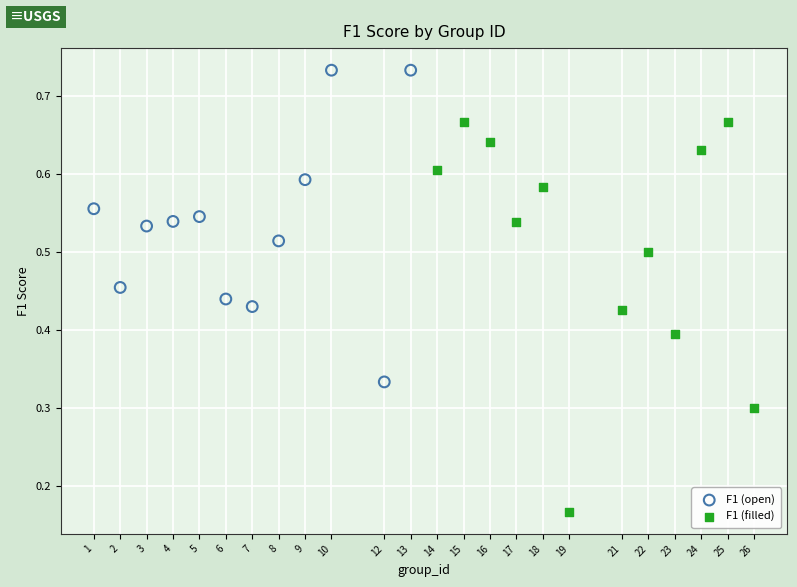

Which series reaches the minimum Y coordinate?

F1 (filled)